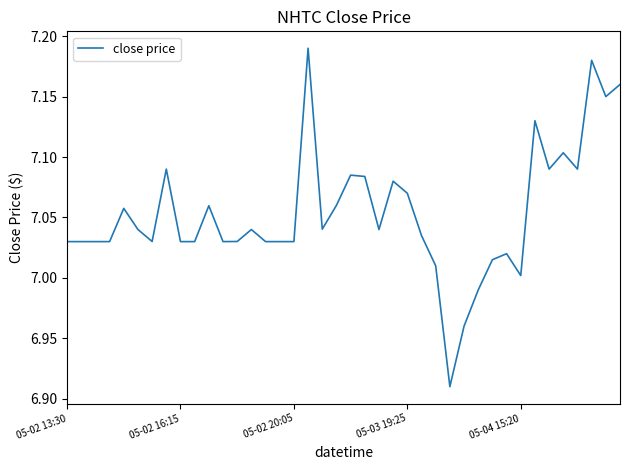

How many values are below 7?

3